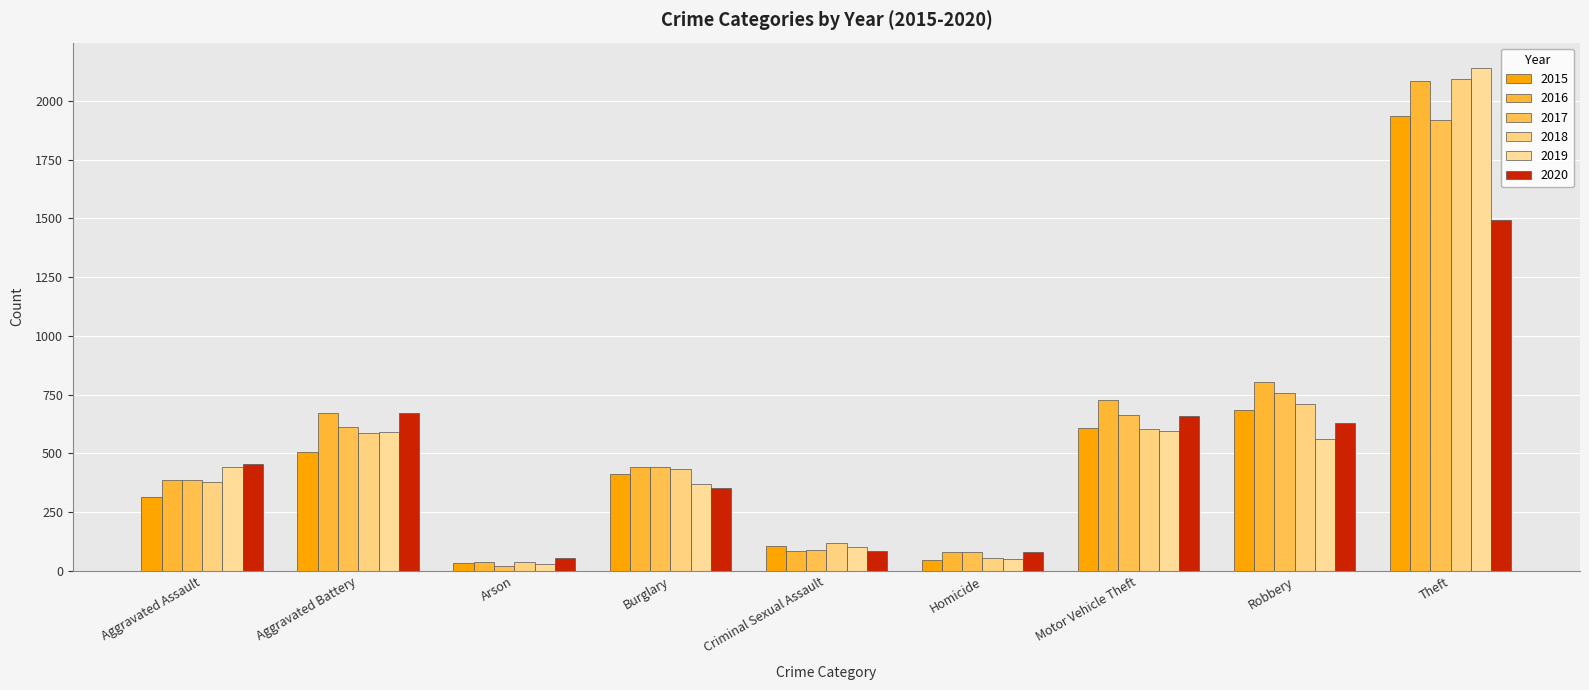

Reading left to right, what are all the values shown in this chart?

2015: 316	505	34	411	105	48	607	685	1935
2016: 388	674	39	442	83	82	726	804	2086
2017: 387	611	23	444	89	80	664	757	1917
2018: 380	585	36	435	120	56	605	709	2095
2019: 441	592	31	371	102	51	595	561	2141
2020: 457	672	55	351	87	79	660	628	1492